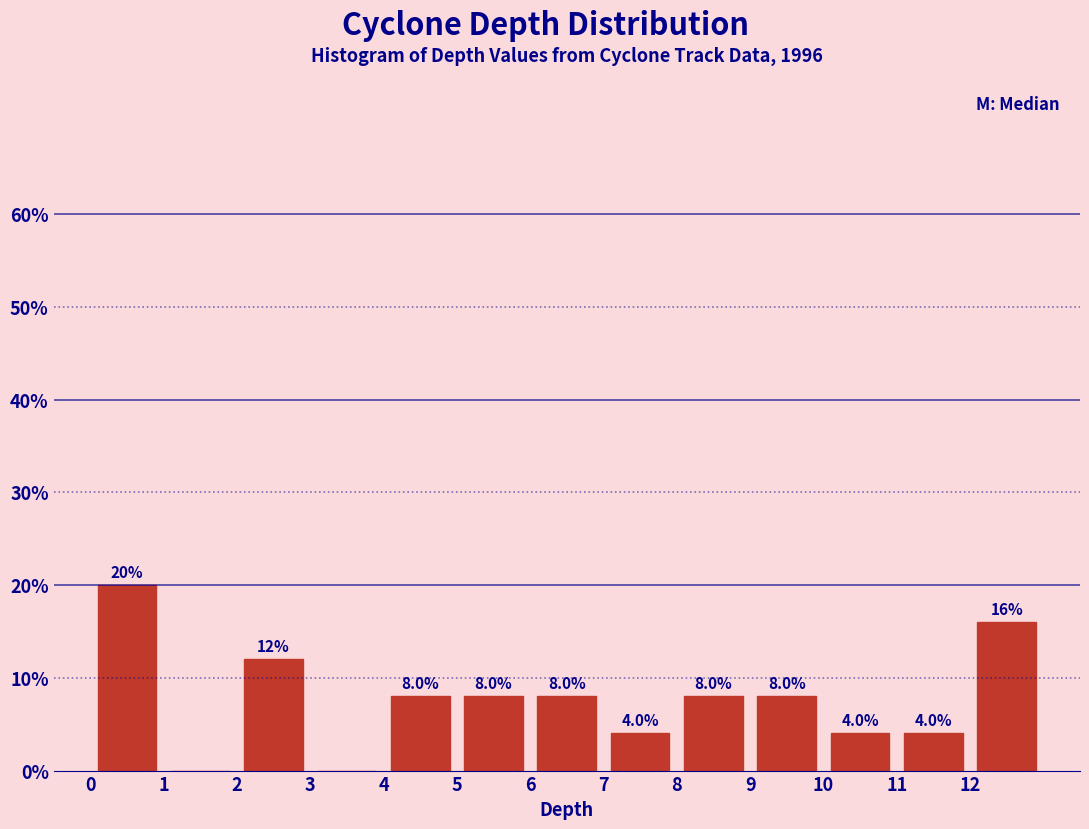

Over which range of the x-axis is the bar tallest?

0 to 1